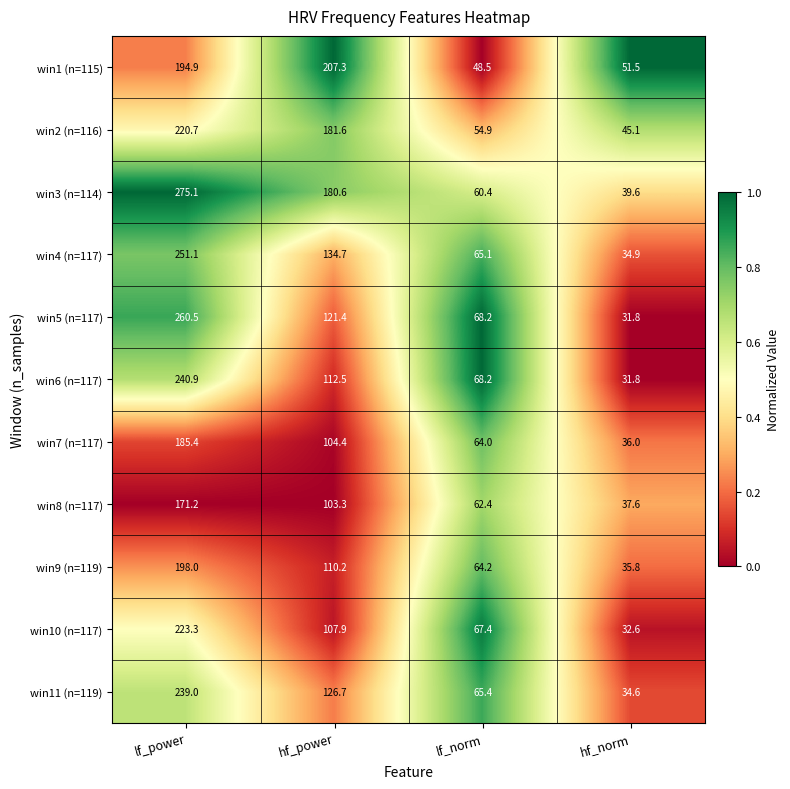

What is the total value across all series at lf_power?

2460.1